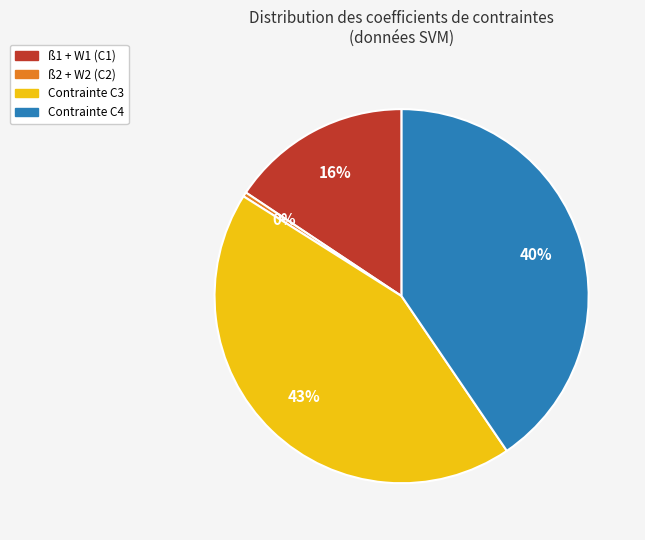

To the nearest percent, what is the difference between the largest and smallest slice percentages?

43%